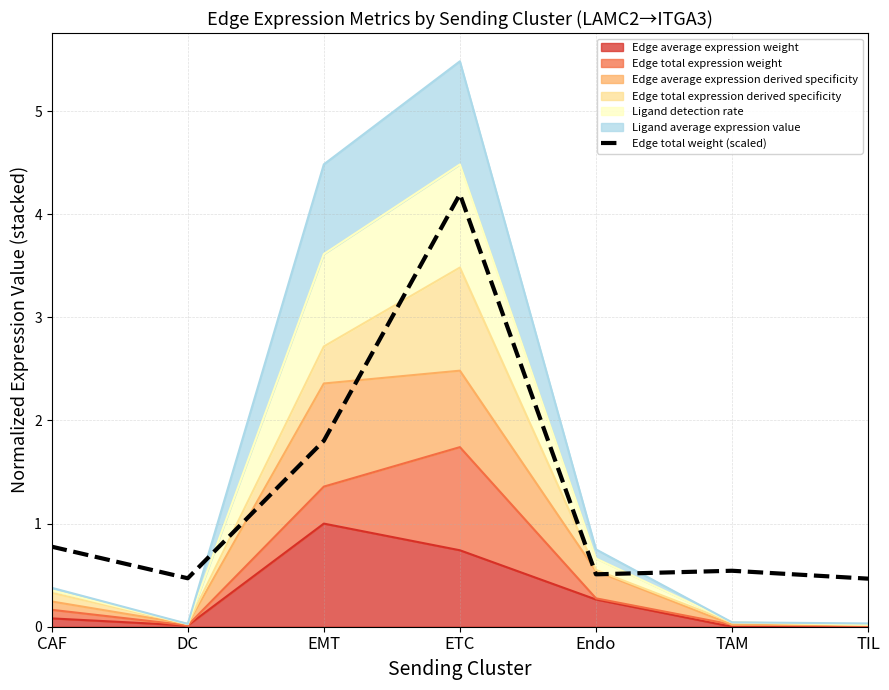

What is the sum of all values?

8.8